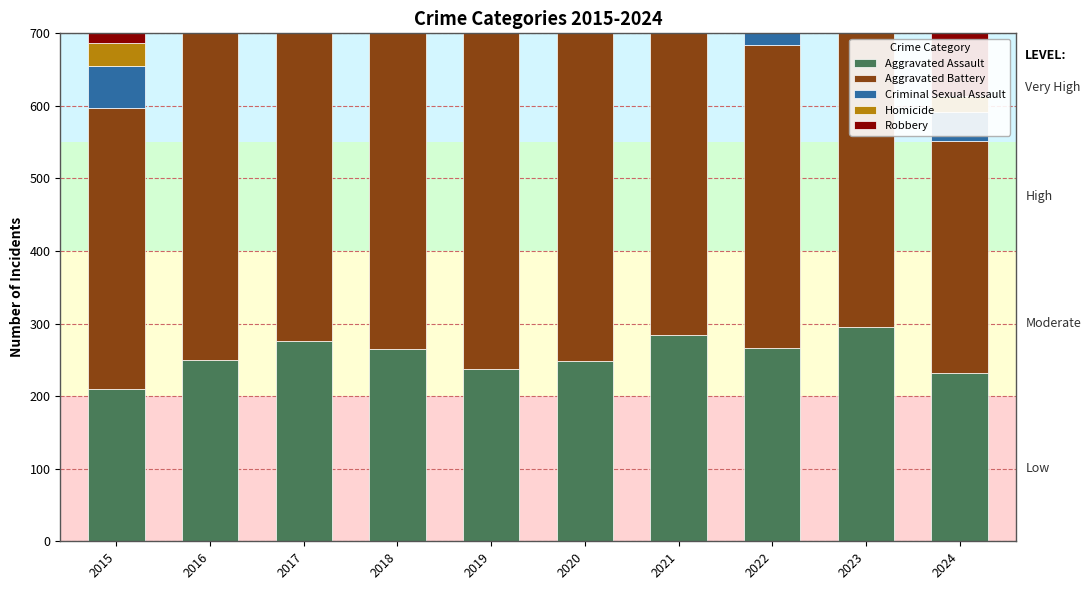

Rank the series at 2022 from lowest to highest value.

Homicide, Criminal Sexual Assault, Aggravated Assault, Robbery, Aggravated Battery